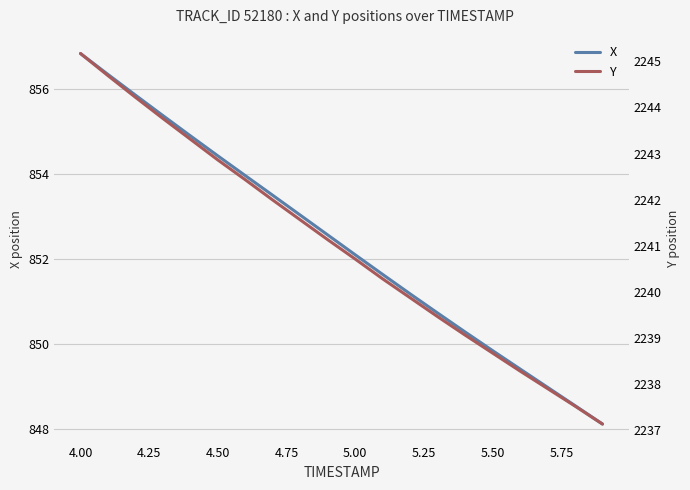

What are all the series names shown in the legend?

X, Y